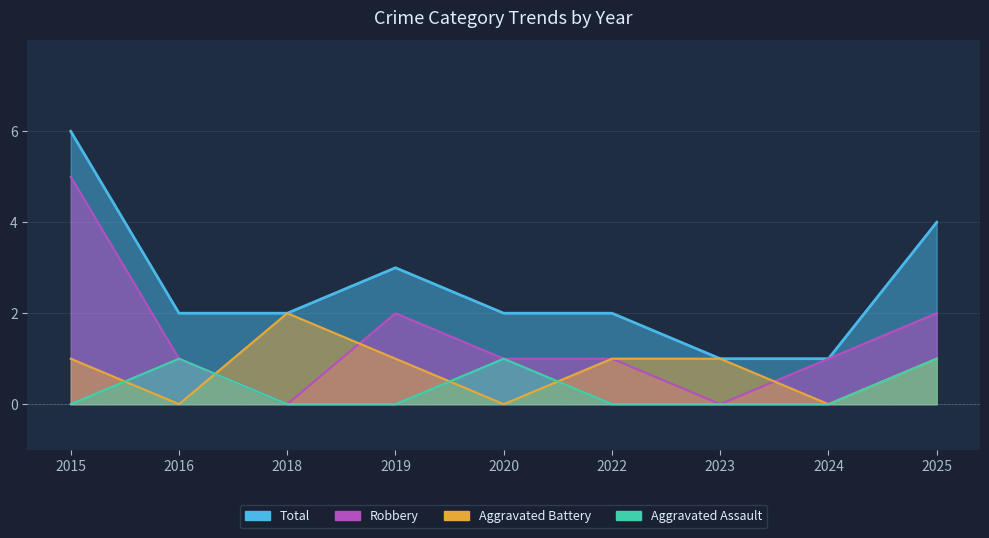

At how many categories does at least one series exceed 3?

2